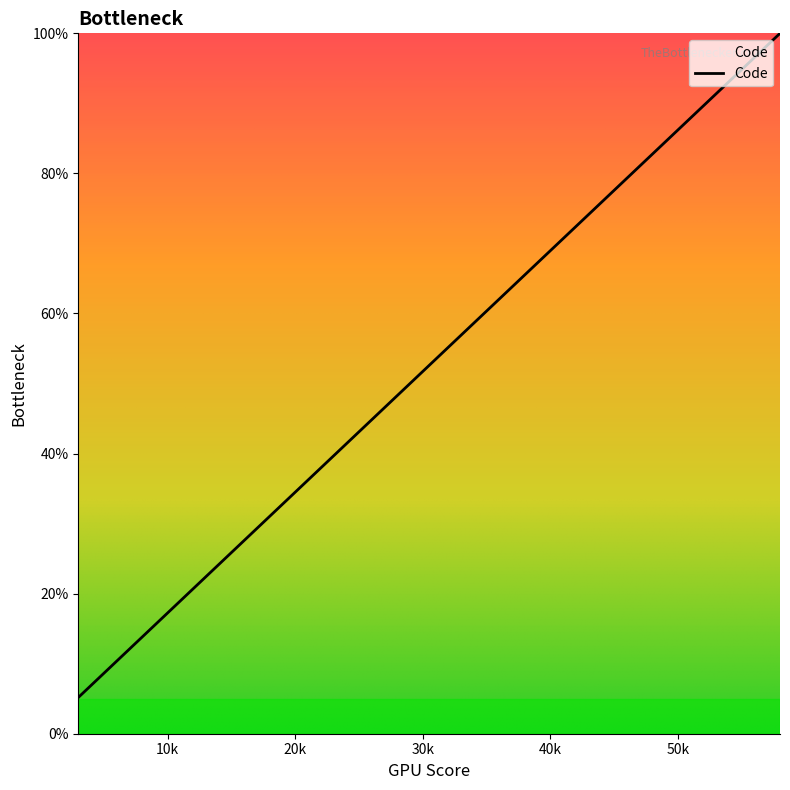

What is the difference between the maximum and minimum values?

94.8